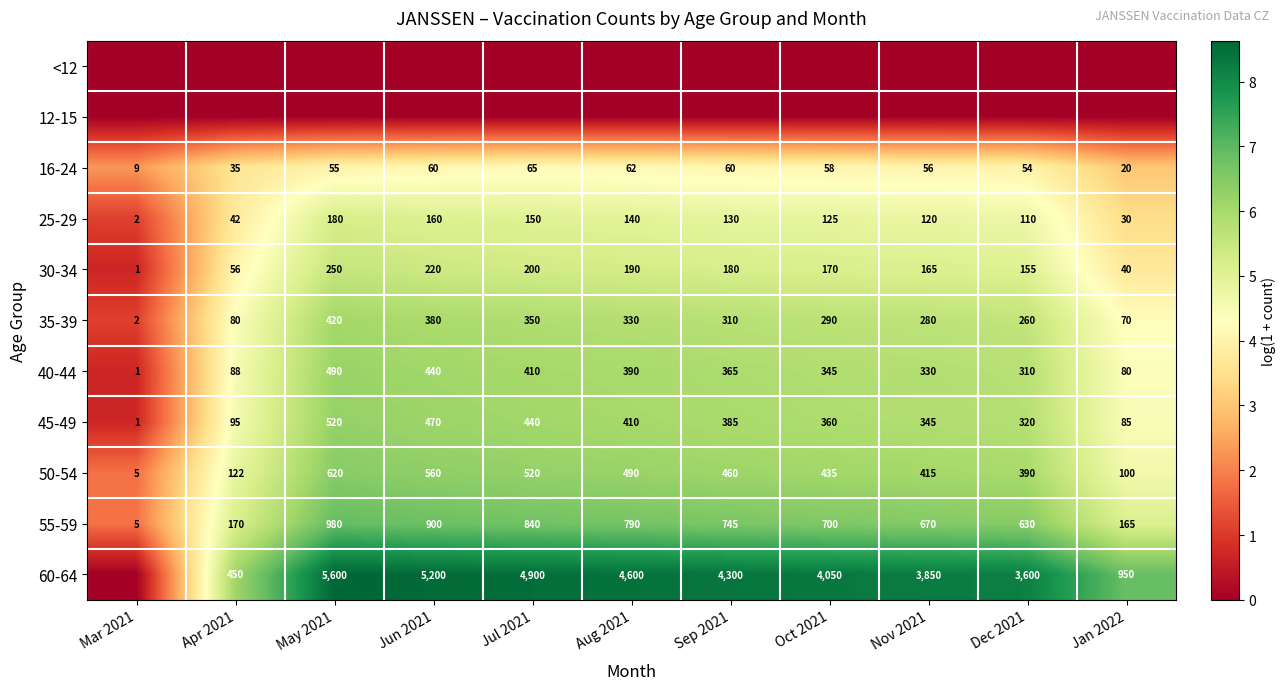

Which category has the highest value in the 45-49 series?

May 2021